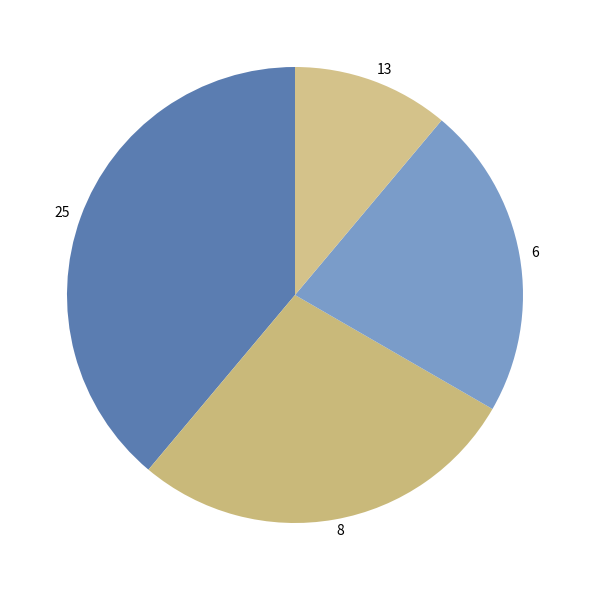

True or false: 8 accounts for 28% of the total.

True